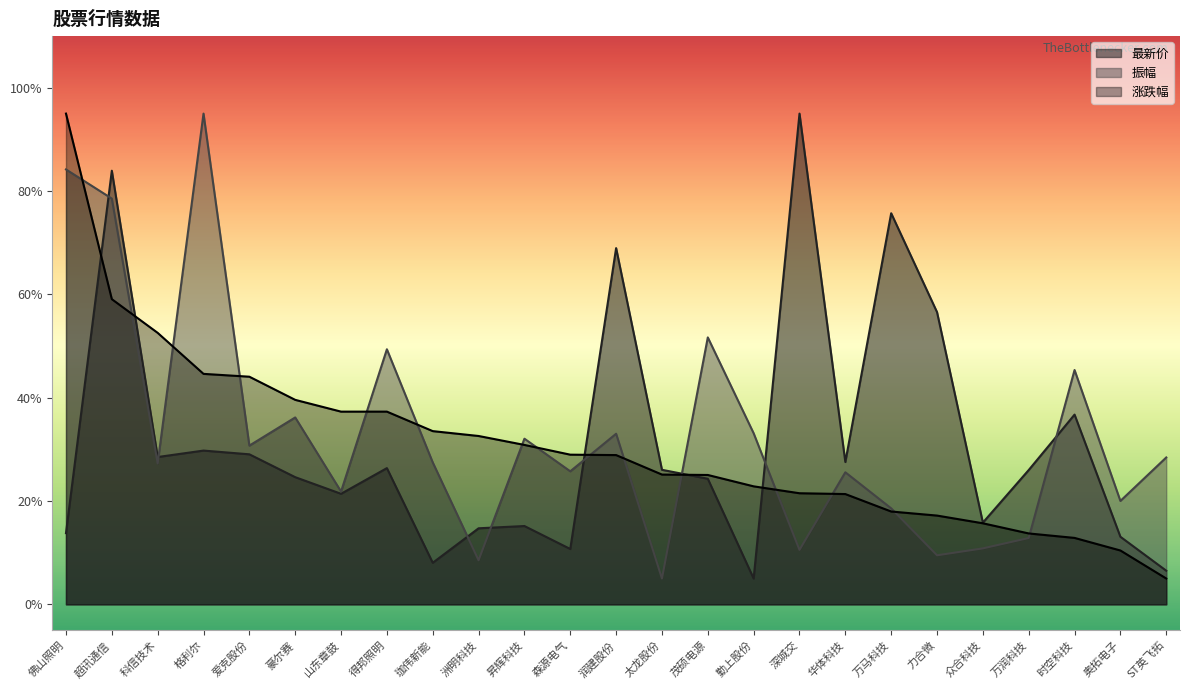

Which category has the lowest value in the 涨跌幅 series?

ST英飞拓